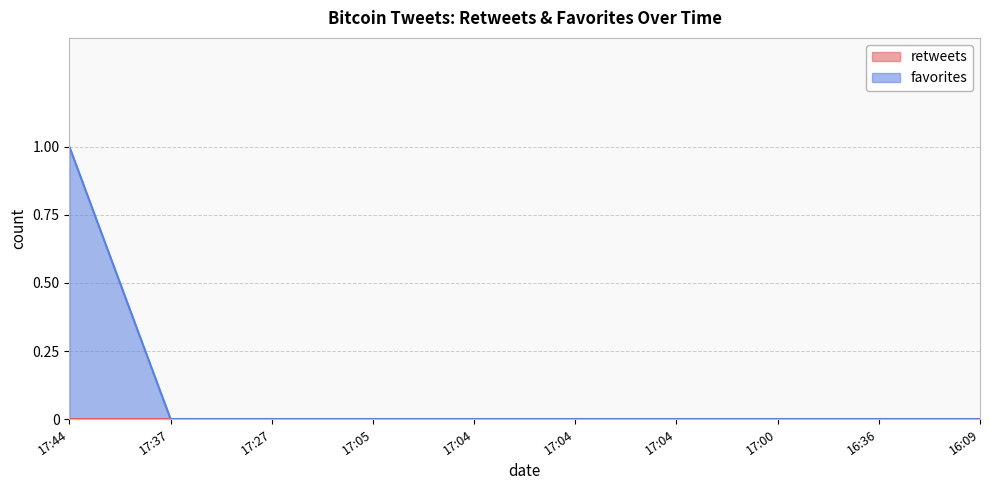

Count the number of values greater than 0.

1